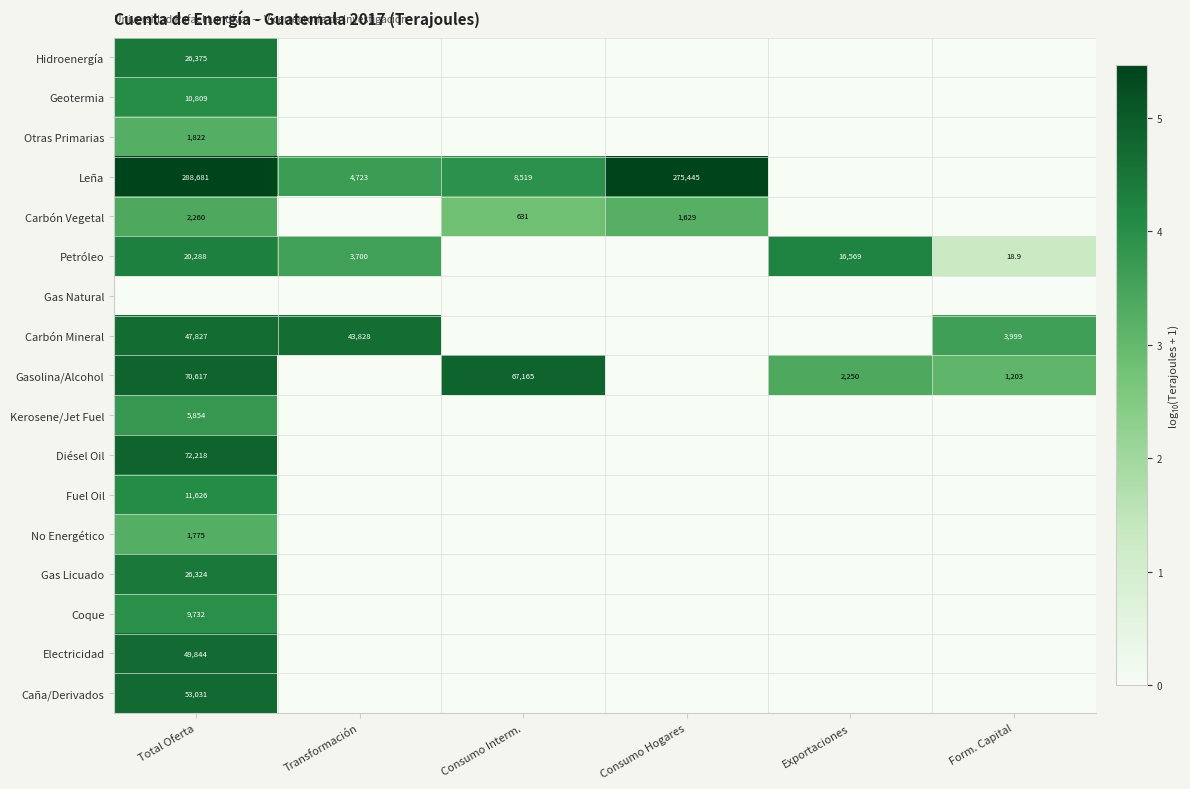

Is the value of Leña at Transformación greater than the value of Hidroenergía at Total Oferta?

No